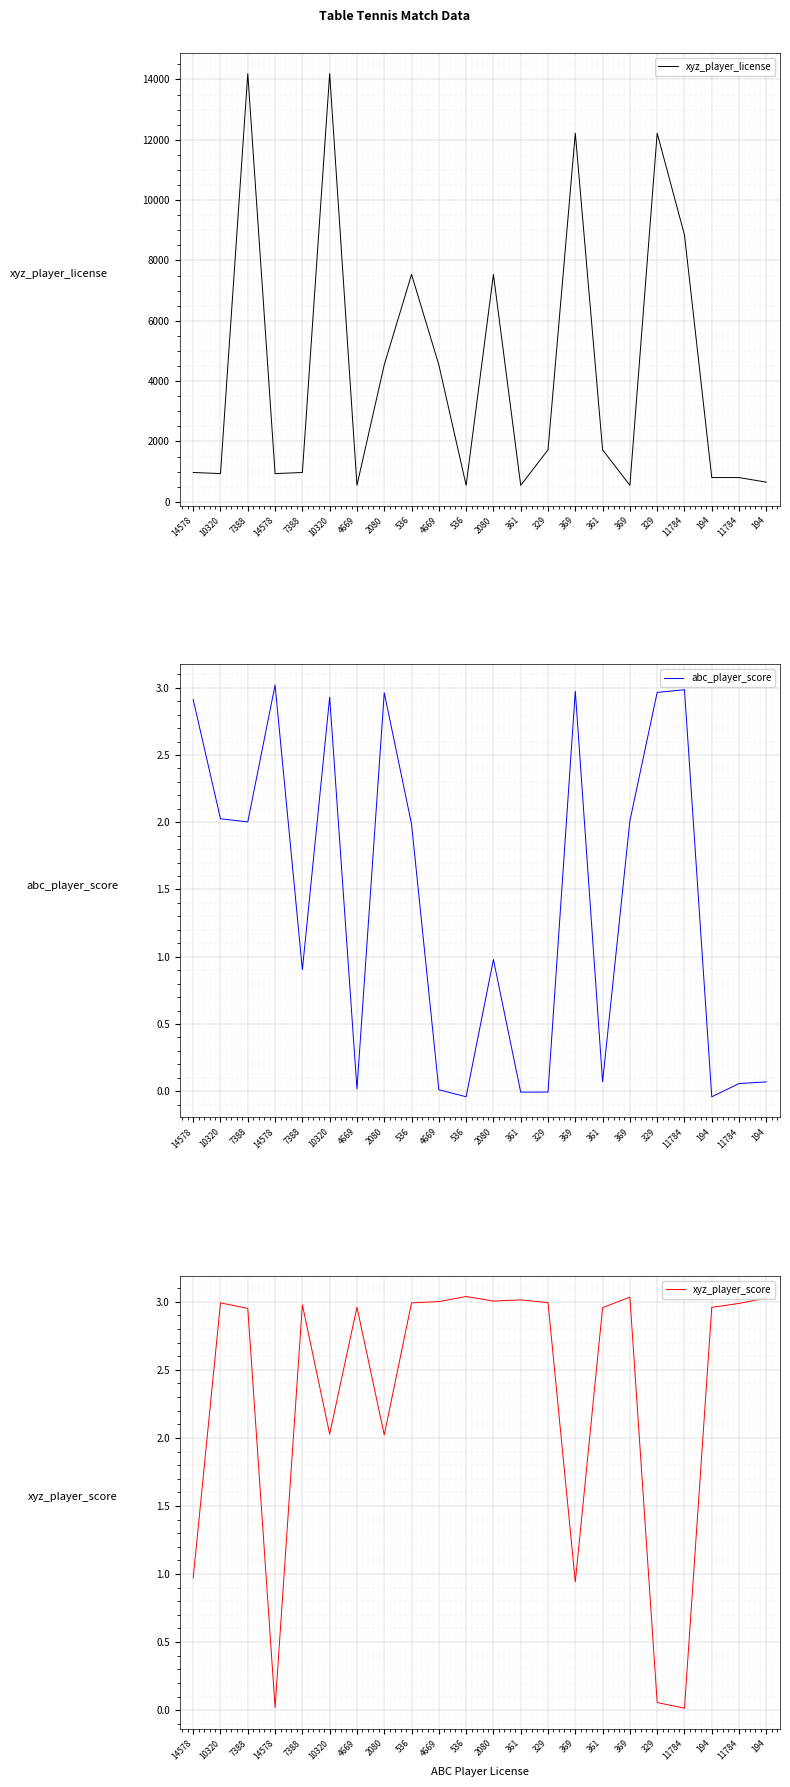

Reading left to right, what are all the values shown in this chart?

xyz_player_license: 14578=972.1	10320=935.0	7388=14195.0	14578=935.0	7388=972.0	10320=14194.9	4669=548.0	2080=4540.0	536=7539.0	4669=4540.0	536=548.0	2080=7539.0	361=546.0	329=1722.9	369=12219.0	361=1723.0	369=546.1	329=12219.0	11784=8845.0	194=804.0	11784=804.0	194=650.9
abc_player_score: 14578=2.9	10320=2.0	7388=2.0	14578=3.0	7388=0.9	10320=2.9	4669=0.0	2080=3.0	536=2.0	4669=0.0	536=-0.0	2080=1.0	361=-0.0	329=-0.0	369=3.0	361=0.1	369=2.0	329=3.0	11784=3.0	194=-0.0	11784=0.1	194=0.1
xyz_player_score: 14578=1.0	10320=3.0	7388=3.0	14578=0.0	7388=3.0	10320=2.0	4669=3.0	2080=2.0	536=3.0	4669=3.0	536=3.0	2080=3.0	361=3.0	329=3.0	369=0.9	361=3.0	369=3.0	329=0.1	11784=0.0	194=3.0	11784=3.0	194=3.0